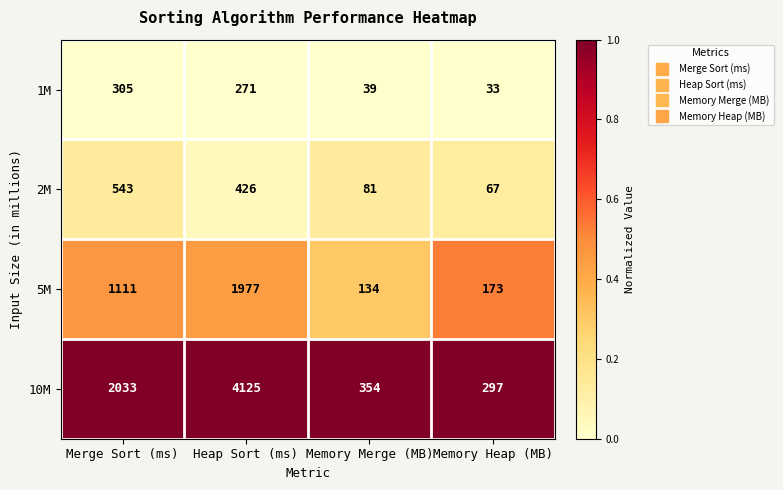

List the series in order of their peak value, highest first.

10M, 5M, 2M, 1M